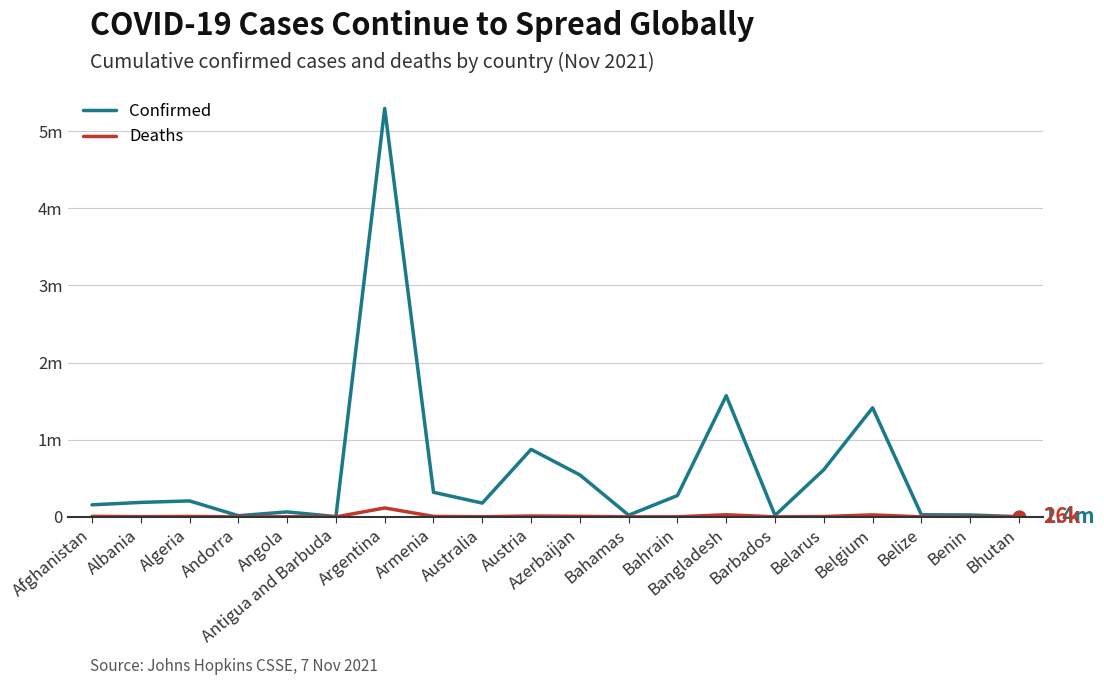

What is the highest value of the Deaths series?

116083